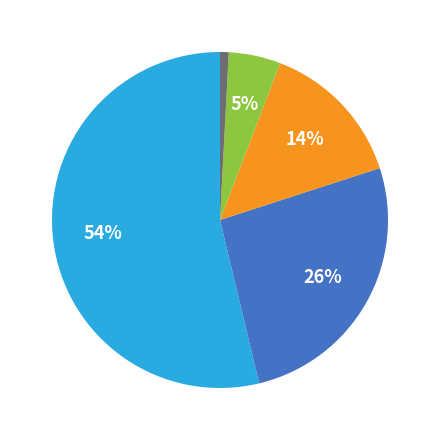

To the nearest percent, what is the average slice percentage?

20%